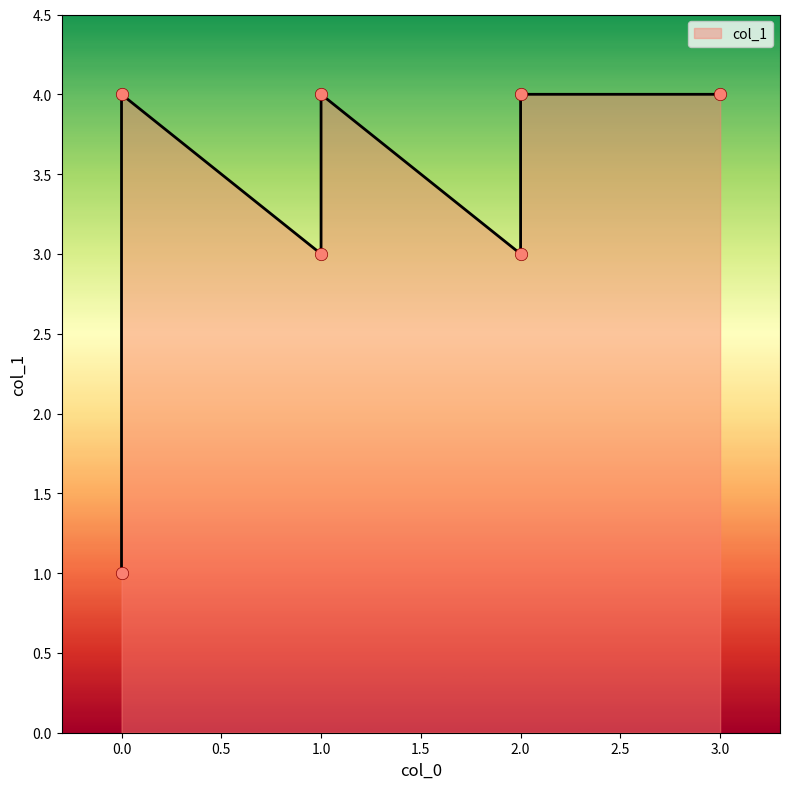

What is the ratio of the value at 2 to the value at 3?

1.0